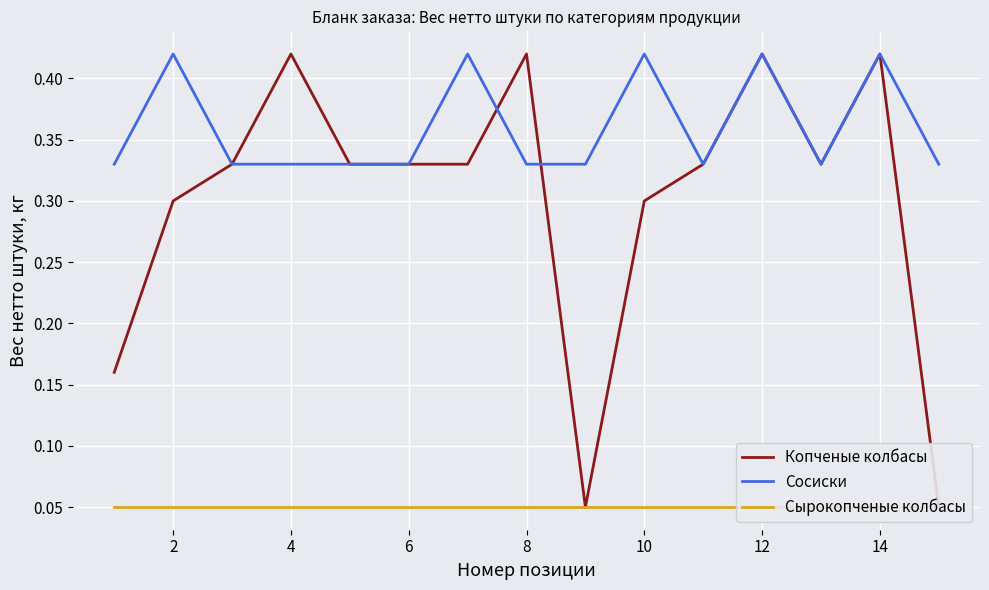

What is the value of the Сырокопченые колбасы point at the 6th from the left?

0.1